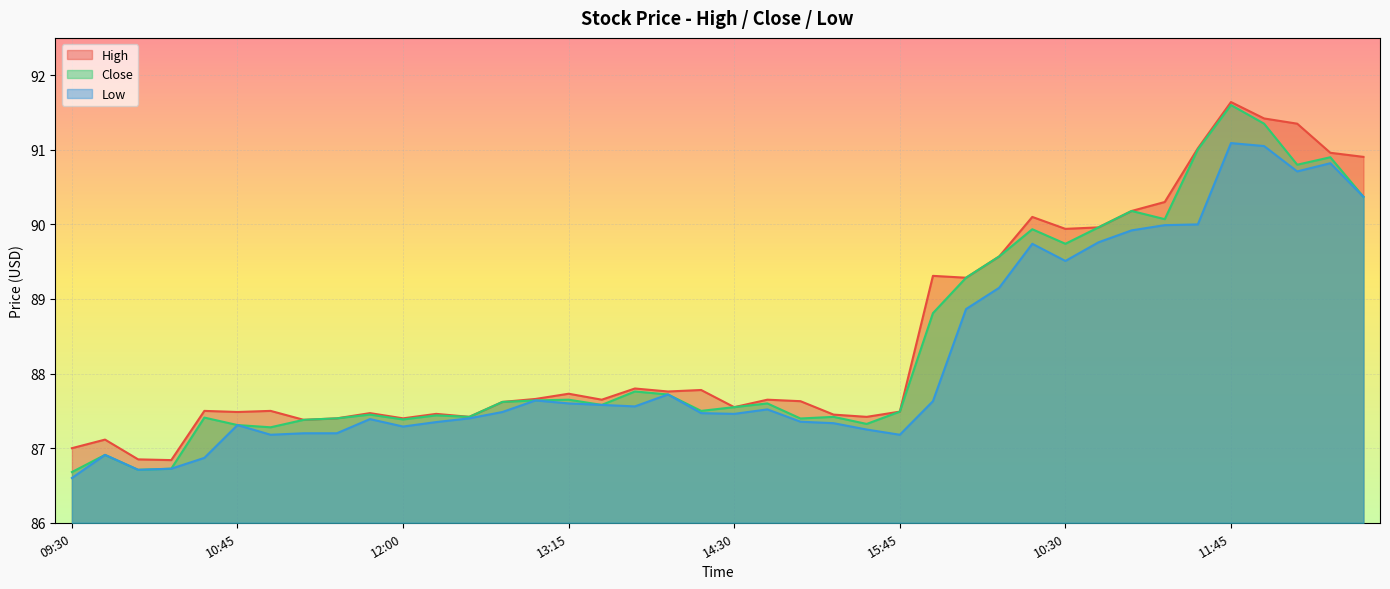

Which series has the widest spread of values?

Close